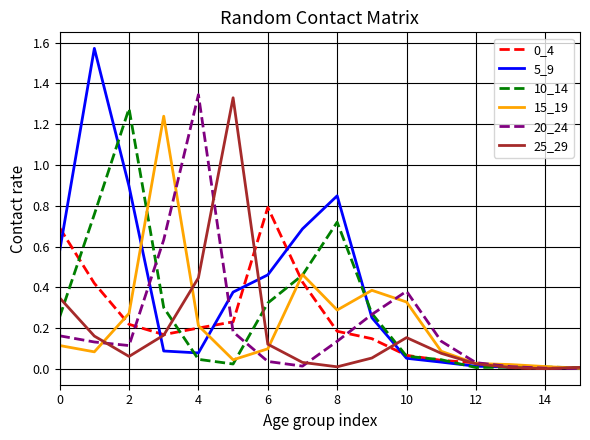

How many lines are shown in the chart?

6